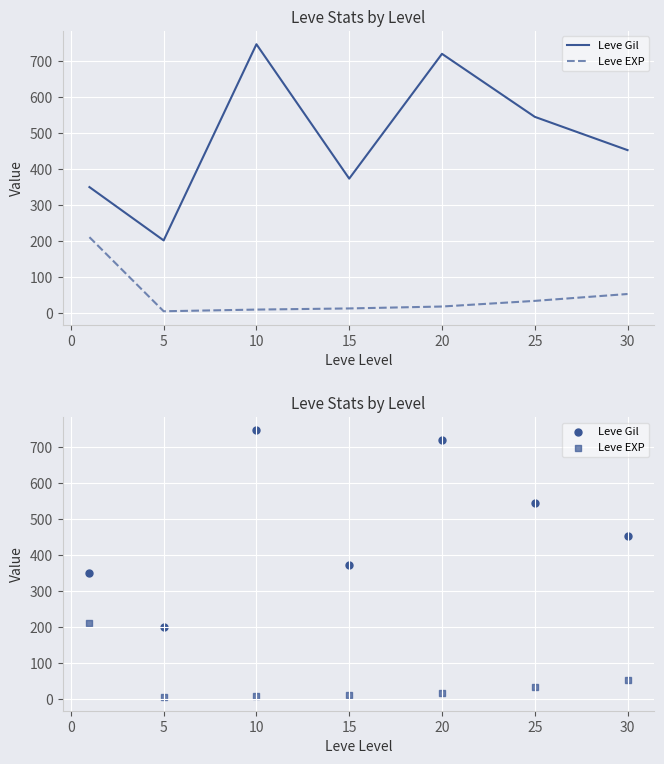

Which series reaches the maximum Y coordinate?

Leve Gil